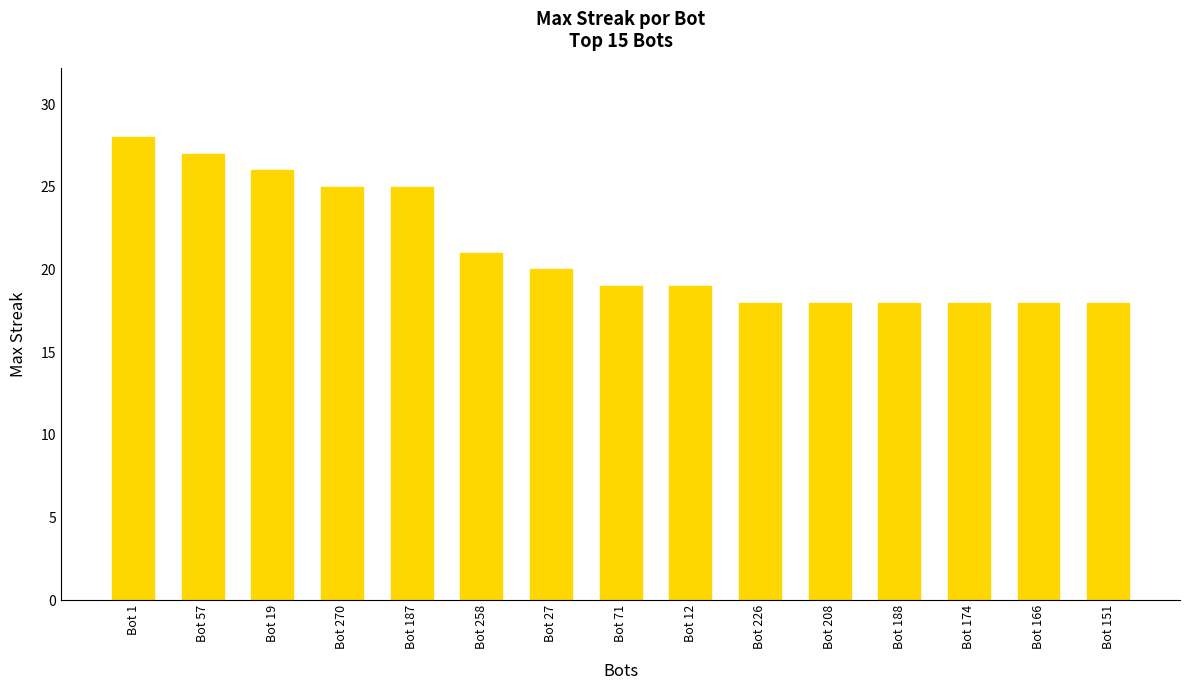

What is the minimum value shown in the chart?

18